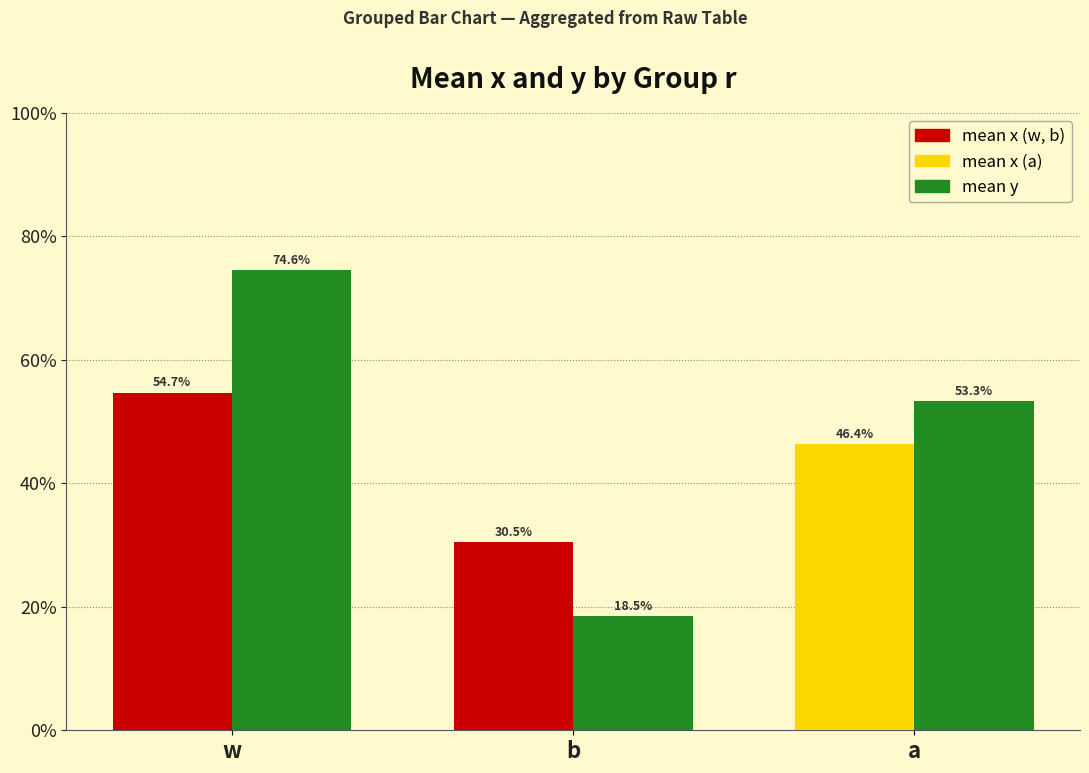

At which category is the sum across all series the highest?

w